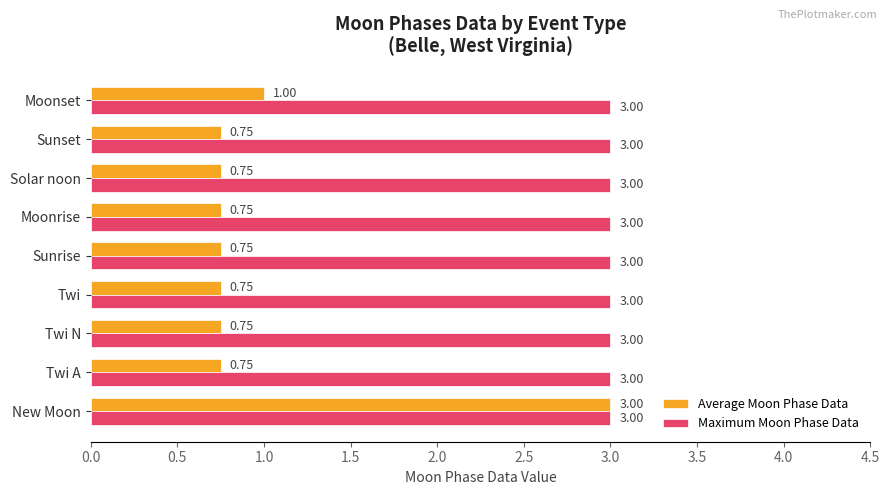

Rank the series at Sunrise from lowest to highest value.

Average Moon Phase Data, Maximum Moon Phase Data